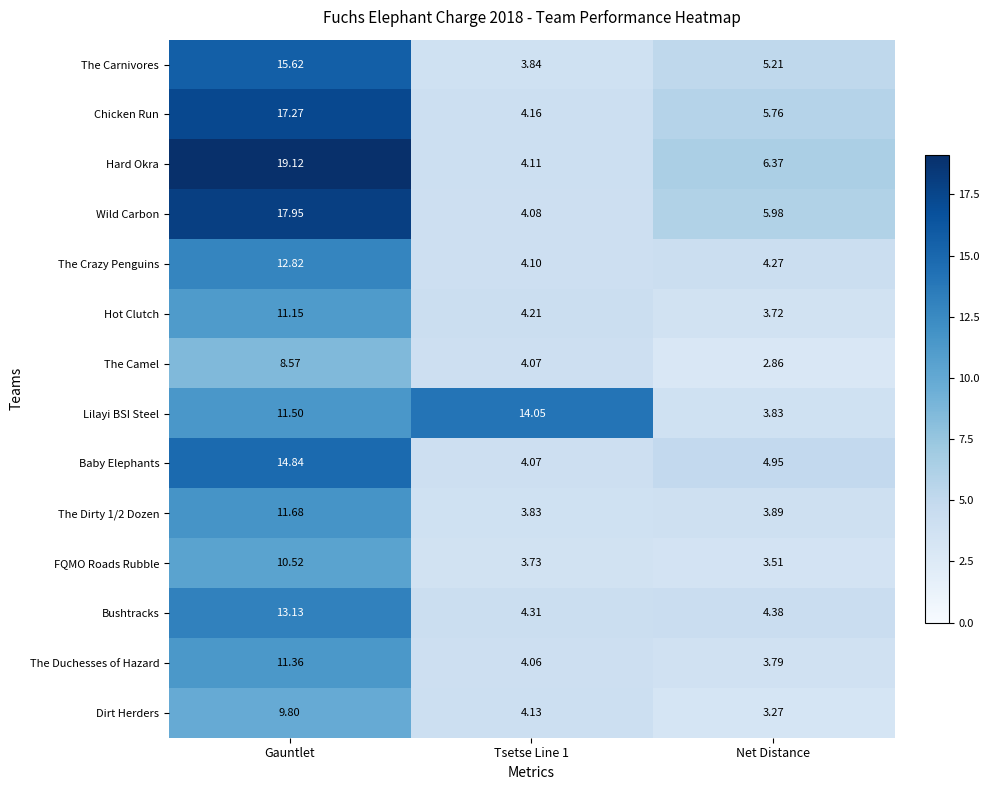

Which category has the highest value across all series?

Gauntlet